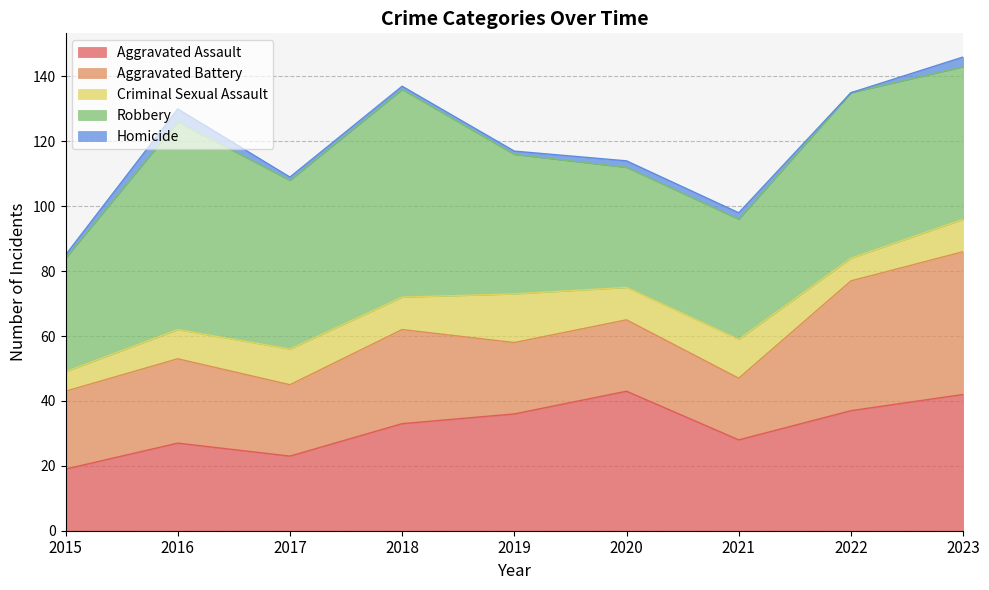

What is the difference between the second highest and second lowest values in the Homicide series?

2